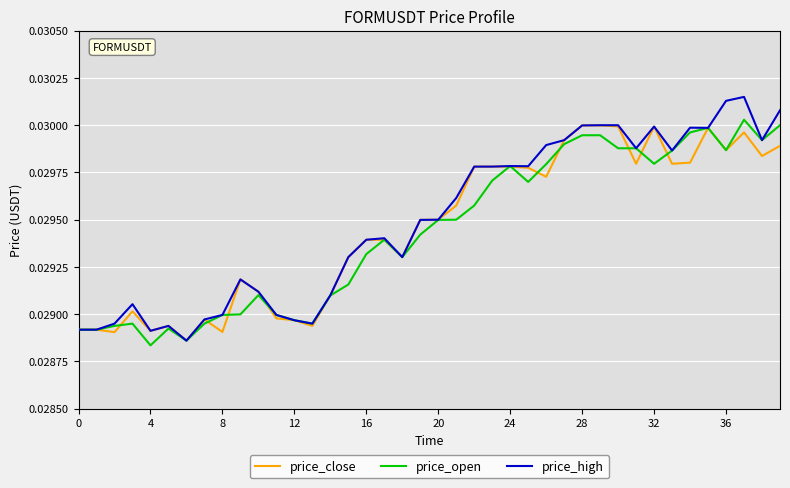

Which series has the largest range (max minus min)?

price_high